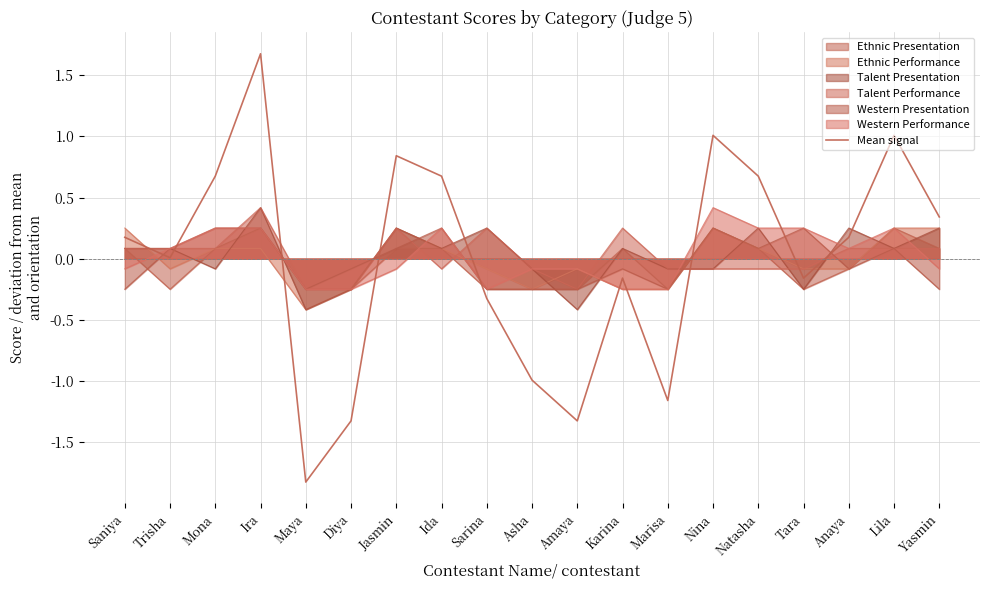

Reading left to right, what are all the values shown in this chart?

Saniya=0.2	Trisha=0.0	Mona=0.7	Ira=1.7	Maya=-1.8	Diya=-1.3	Jasmin=0.8	Ida=0.7	Sarina=-0.3	Asha=-1.0	Amaya=-1.3	Karina=-0.2	Marisa=-1.2	Nina=1.0	Natasha=0.7	Tara=-0.2	Anaya=0.2	Lila=1.0	Yasmin=0.3